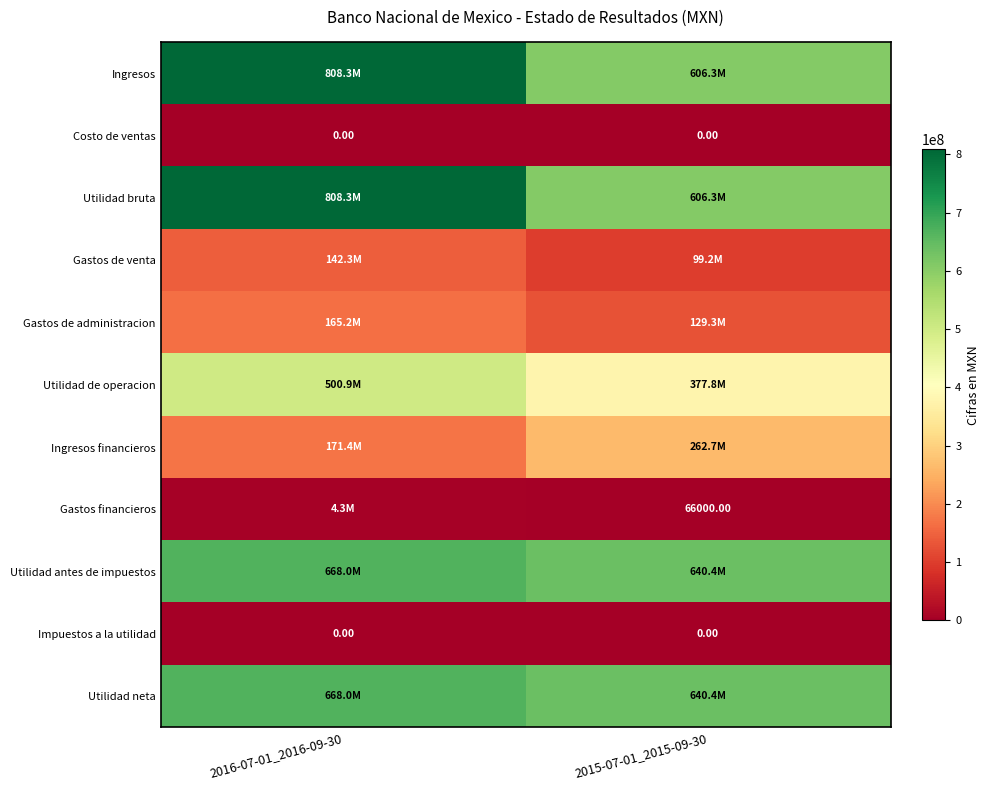

What is the sum of the Utilidad de operacion values at 2016-07-01_2016-09-30 and 2015-07-01_2015-09-30?

878648000